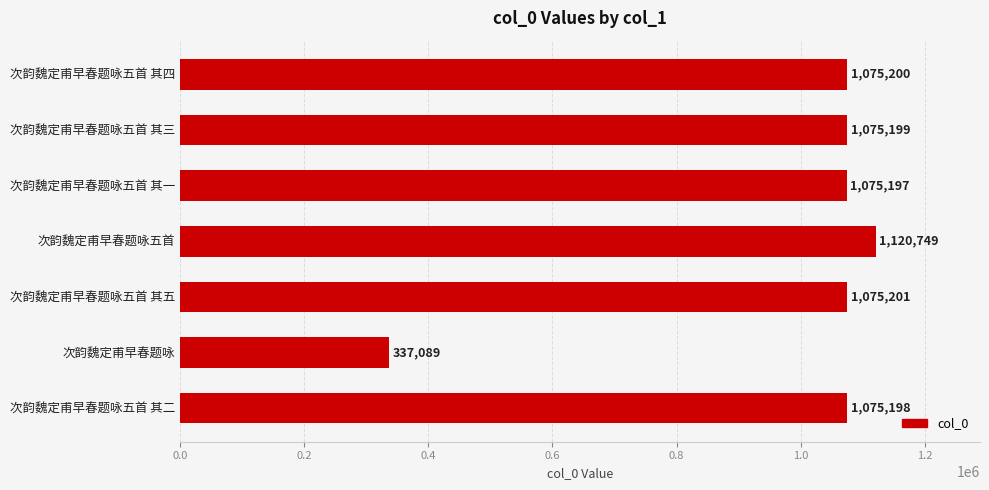

What is the sum of all values?

6833833